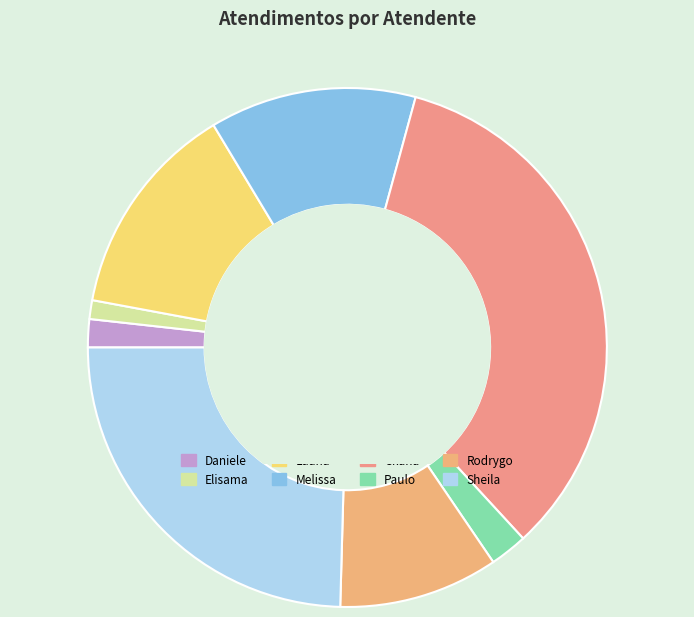

Is there any slice that represents more than half of the pie?

No